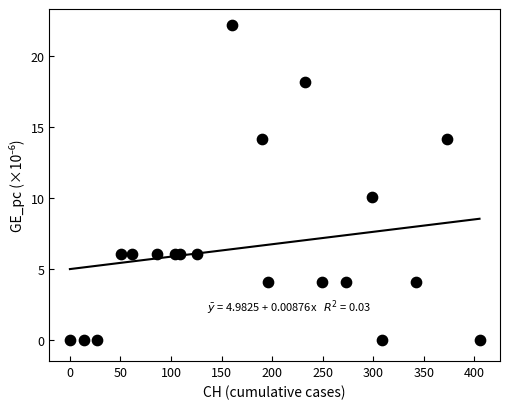

What Y value in the scatter plot is closest to 11?

10.1